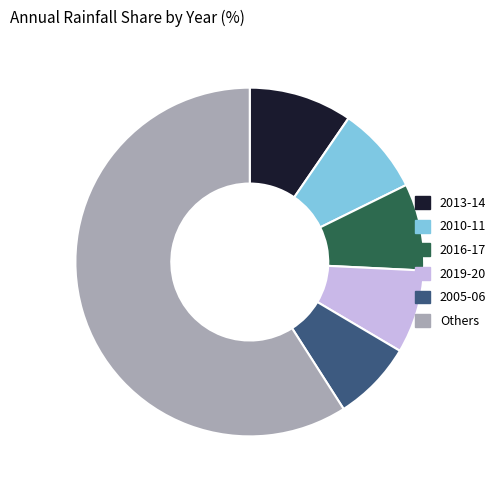

What is the ratio of the value at Others to the value at 2010-11?

7.3